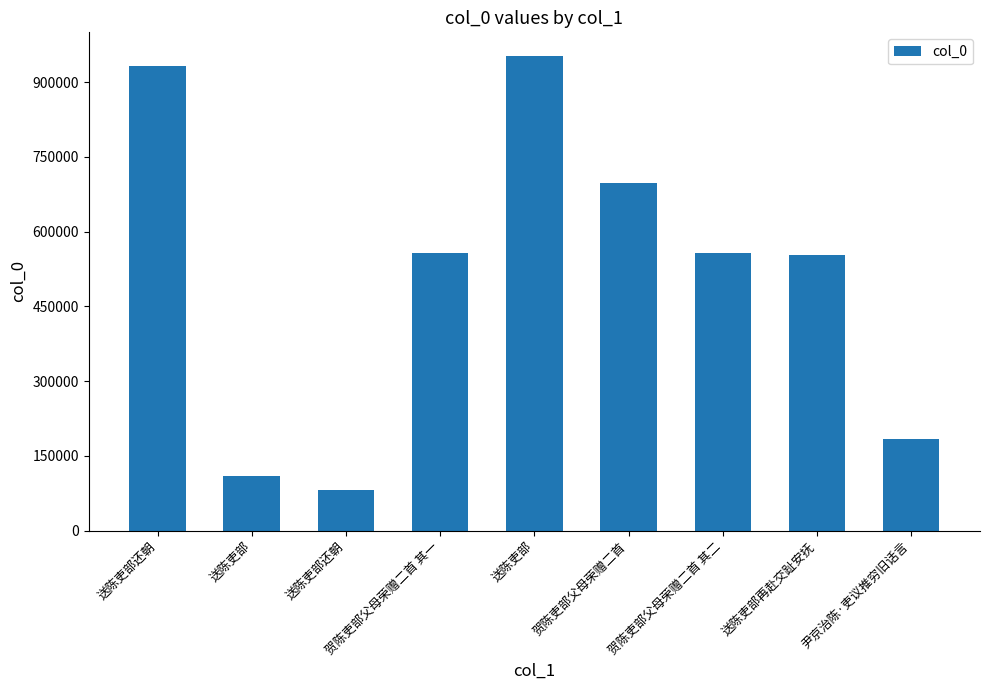

How many values are below 556229?

4